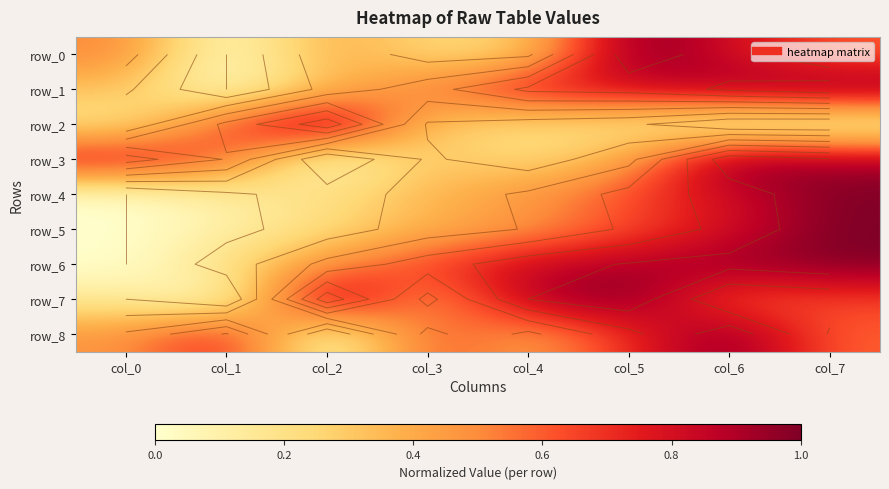

Is it true that row_3 equals 0.4 at col_4?

False